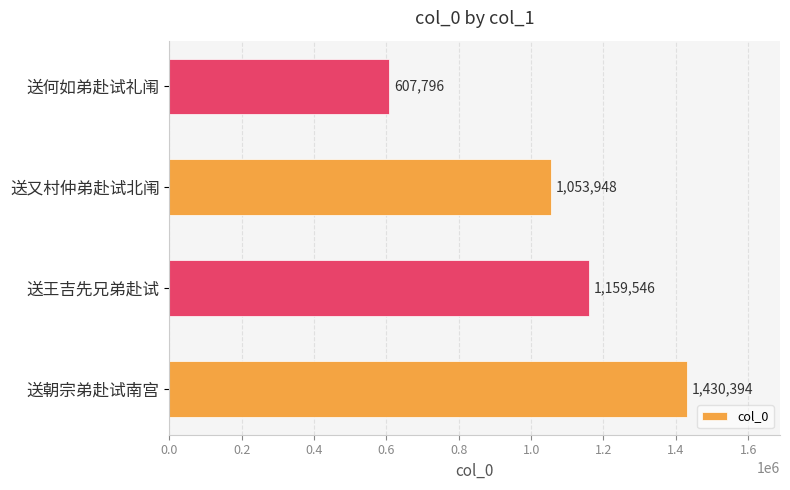

List the labels in order of value, largest first.

送朝宗弟赴试南宫, 送王吉先兄弟赴试, 送又村仲弟赴试北闱, 送何如弟赴试礼闱